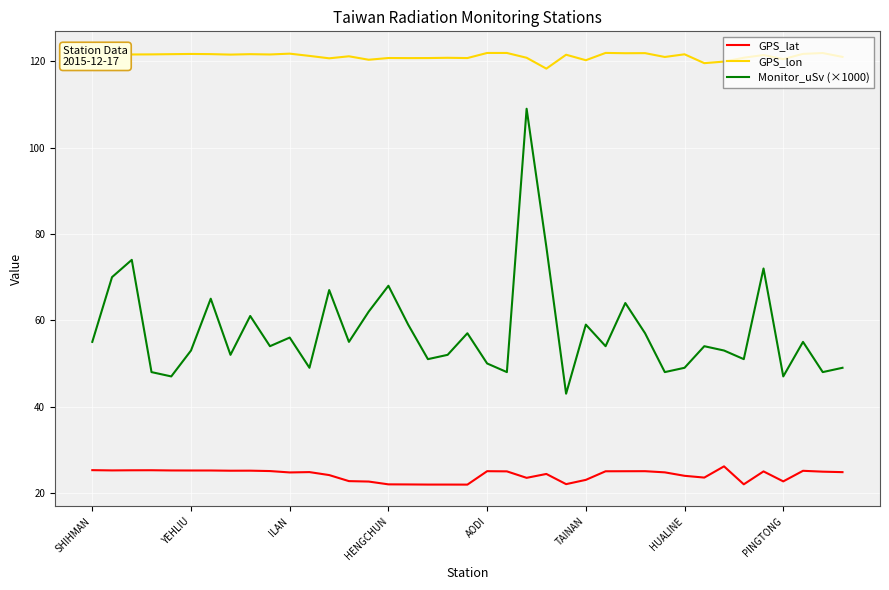

Rank the series by their maximum value, from highest to lowest.

GPS_lon, Monitor_uSv (×1000), GPS_lat